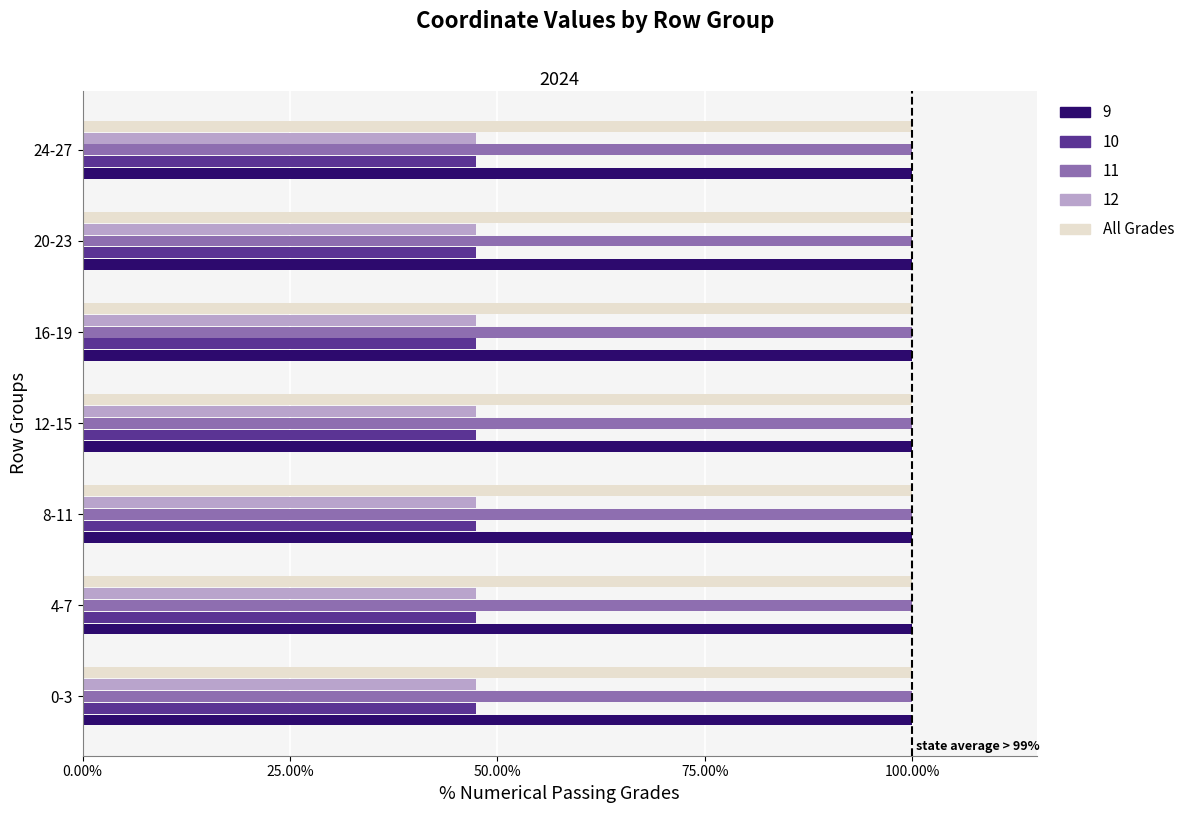

What is the spread (max minus min) of values at 4-7?

52.6